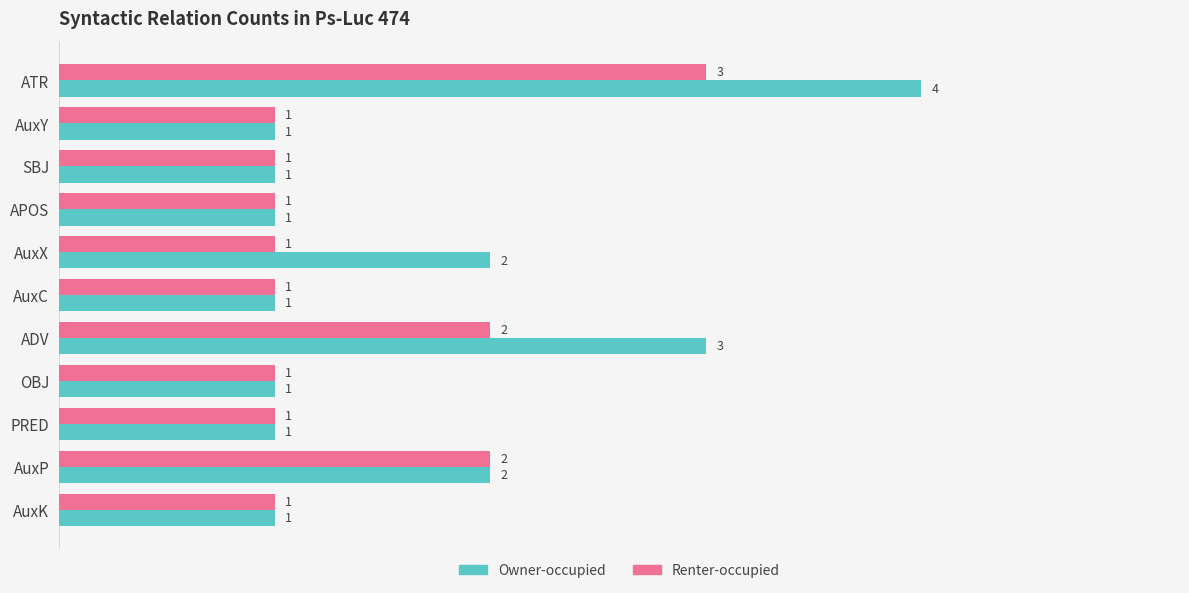

Is it true that Renter-occupied equals 1 at ATR?

False